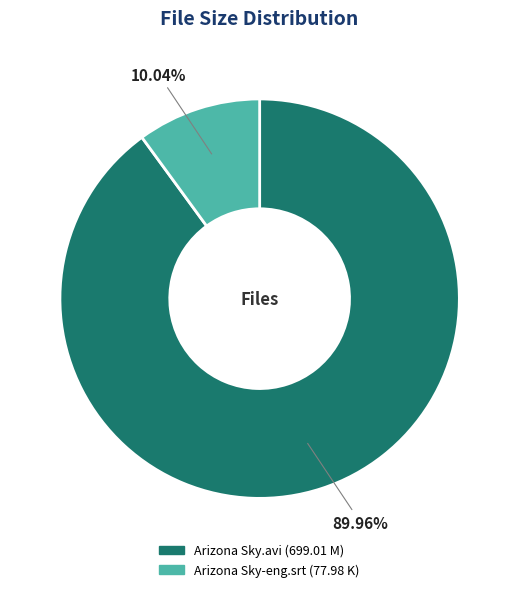

To the nearest percent, what is the difference between the Arizona Sky-eng.srt and Arizona Sky.avi slice percentages?

80%